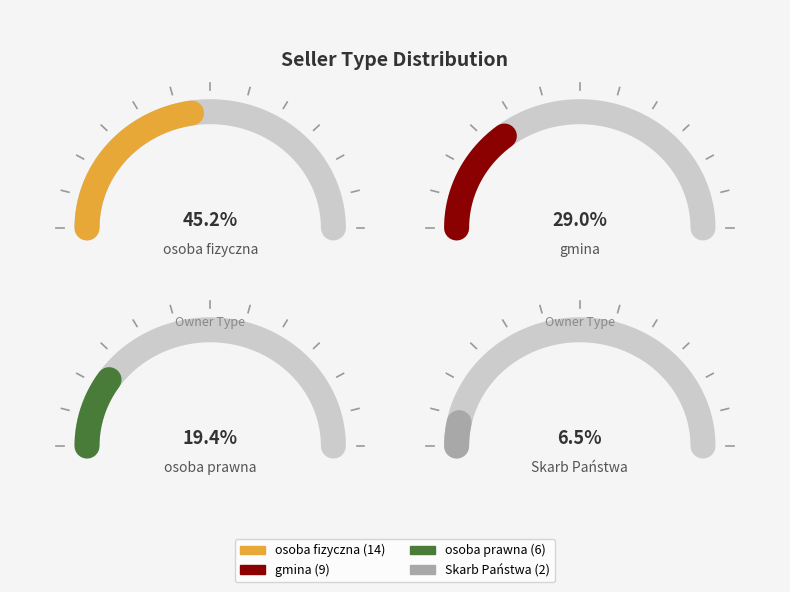

What is the change in value from osoba fizyczna to osoba prawna?

-8